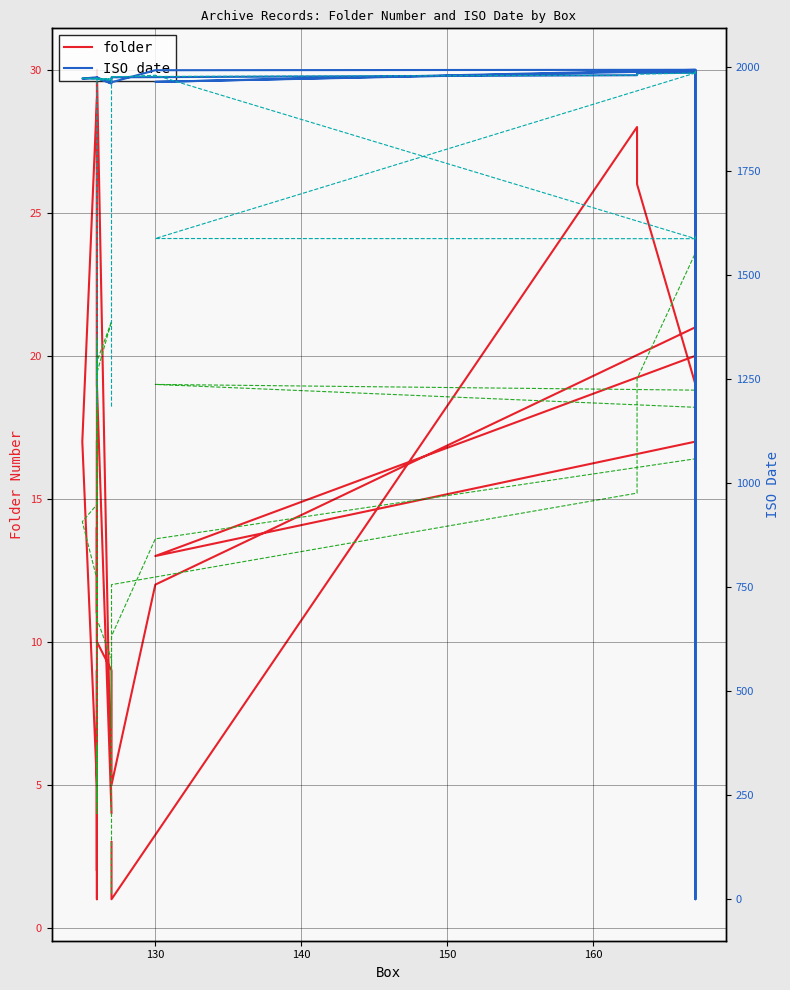

How many data points in ISO date (smoothed) are less than 1972?

20